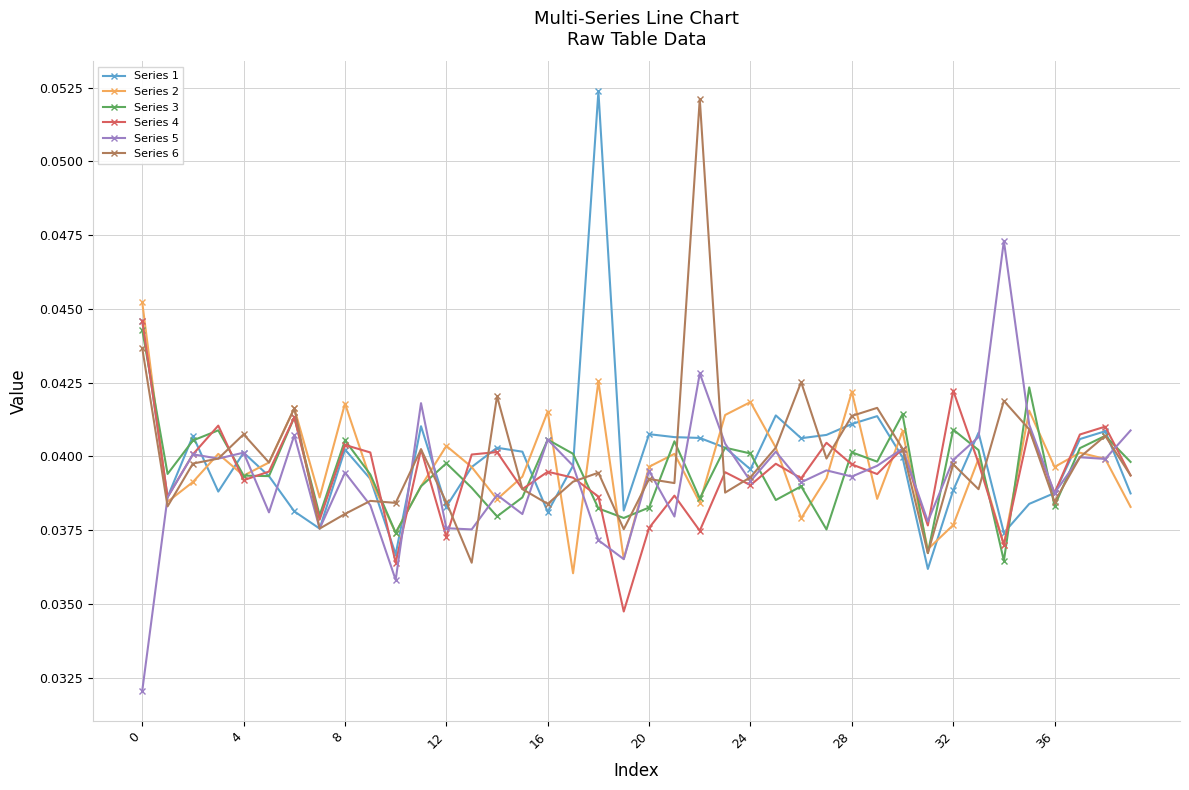

Count the Series 4 values in the range 0 to 1.

40